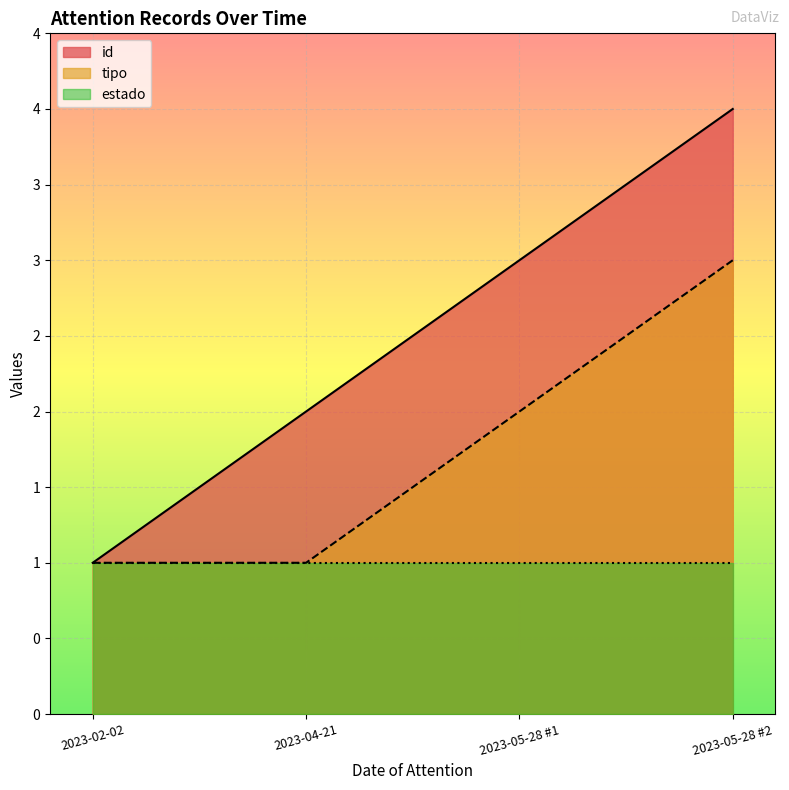

What is the smallest value displayed?

1